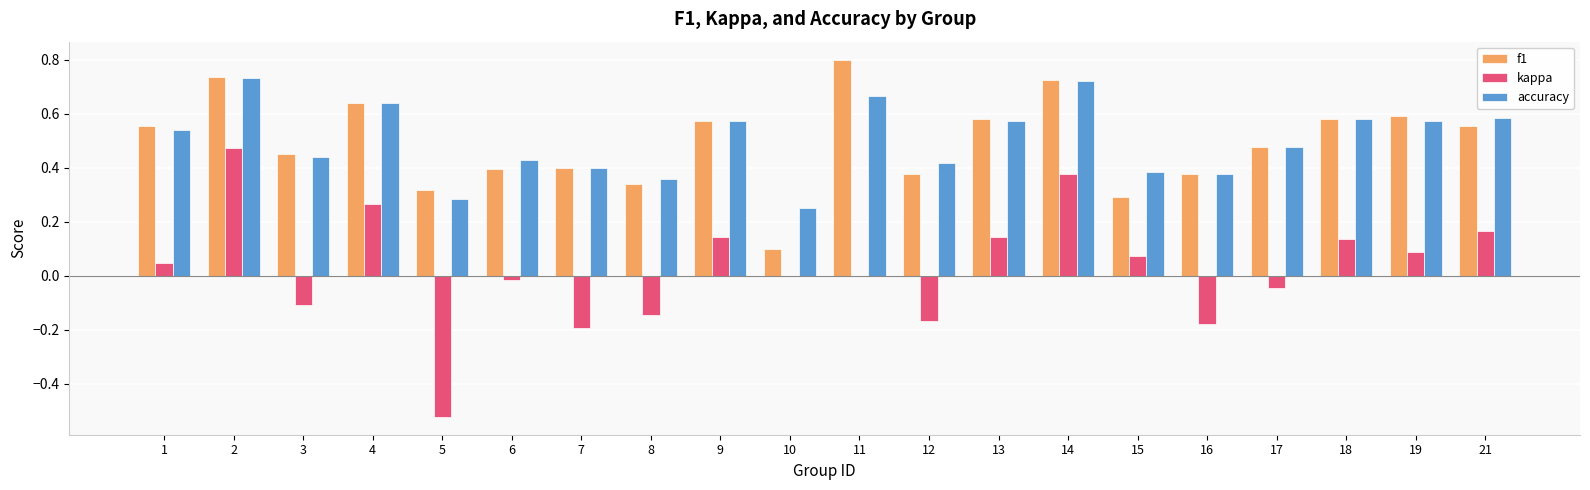

Count the number of data series in this chart.

3